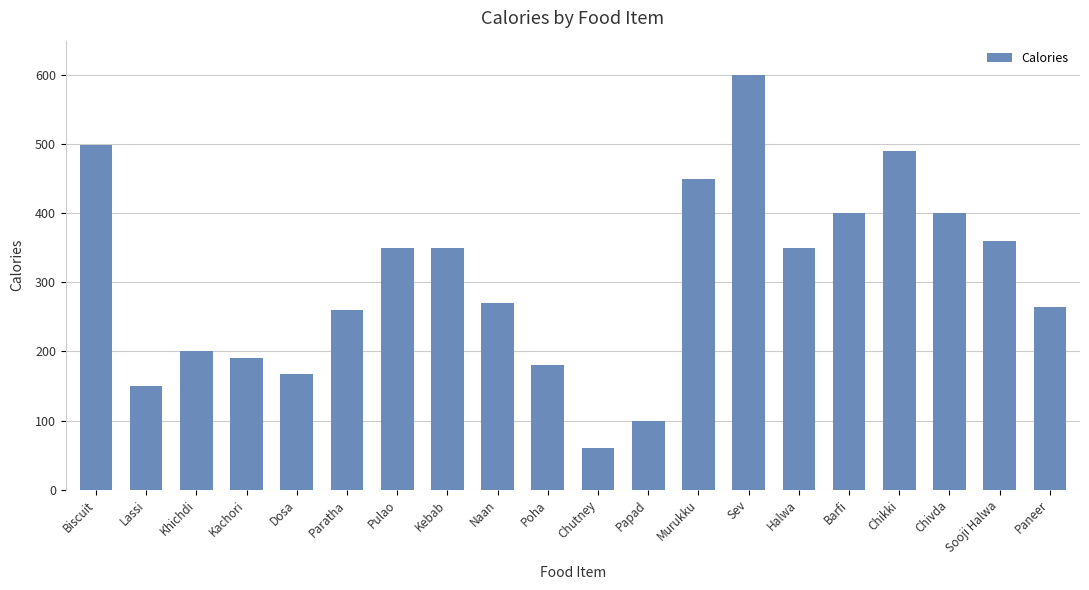

The chart shows a value of 350 at Pulao. True or false?

True